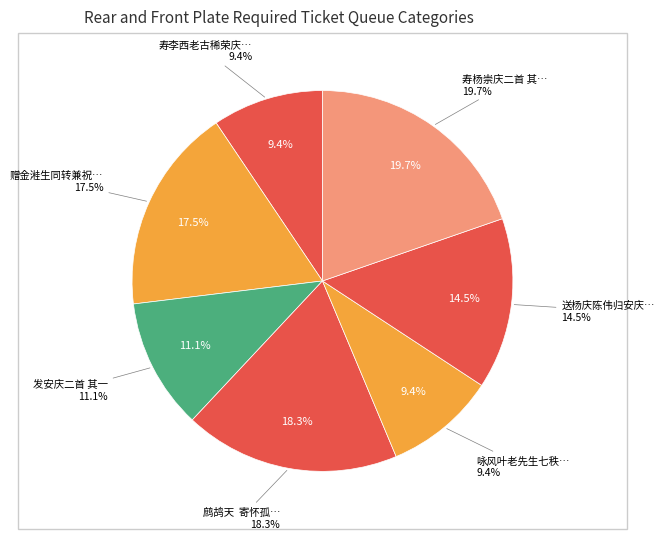

Which category has the smallest portion of the pie?

寿李西老古稀荣庆二首 其一